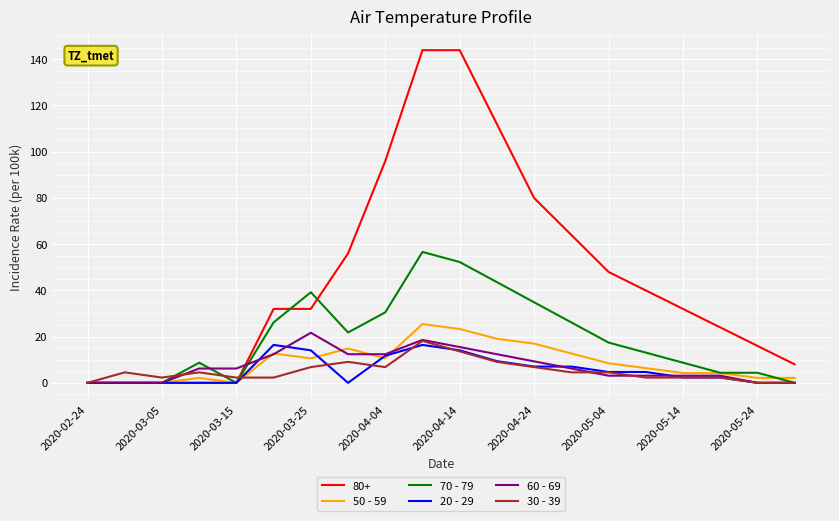

What is the highest value of the 80+ series?

143.9